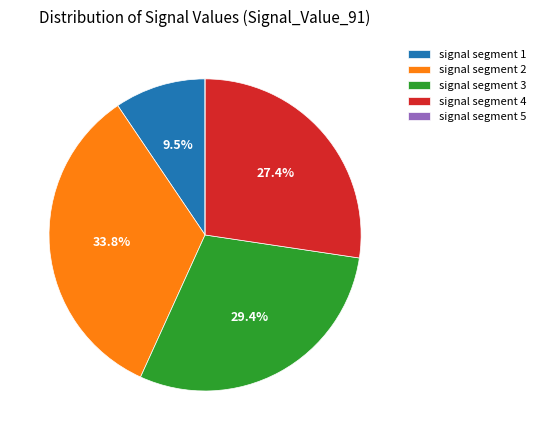

Is there any slice that represents more than half of the pie?

No